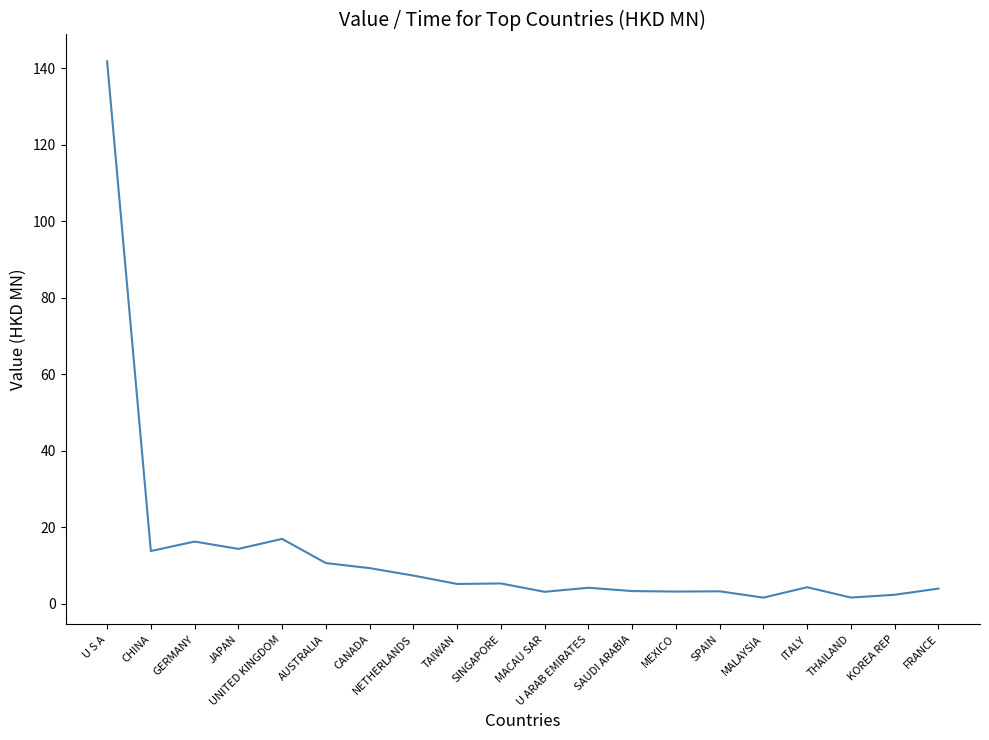

Which category has the highest value across all series?

U S A